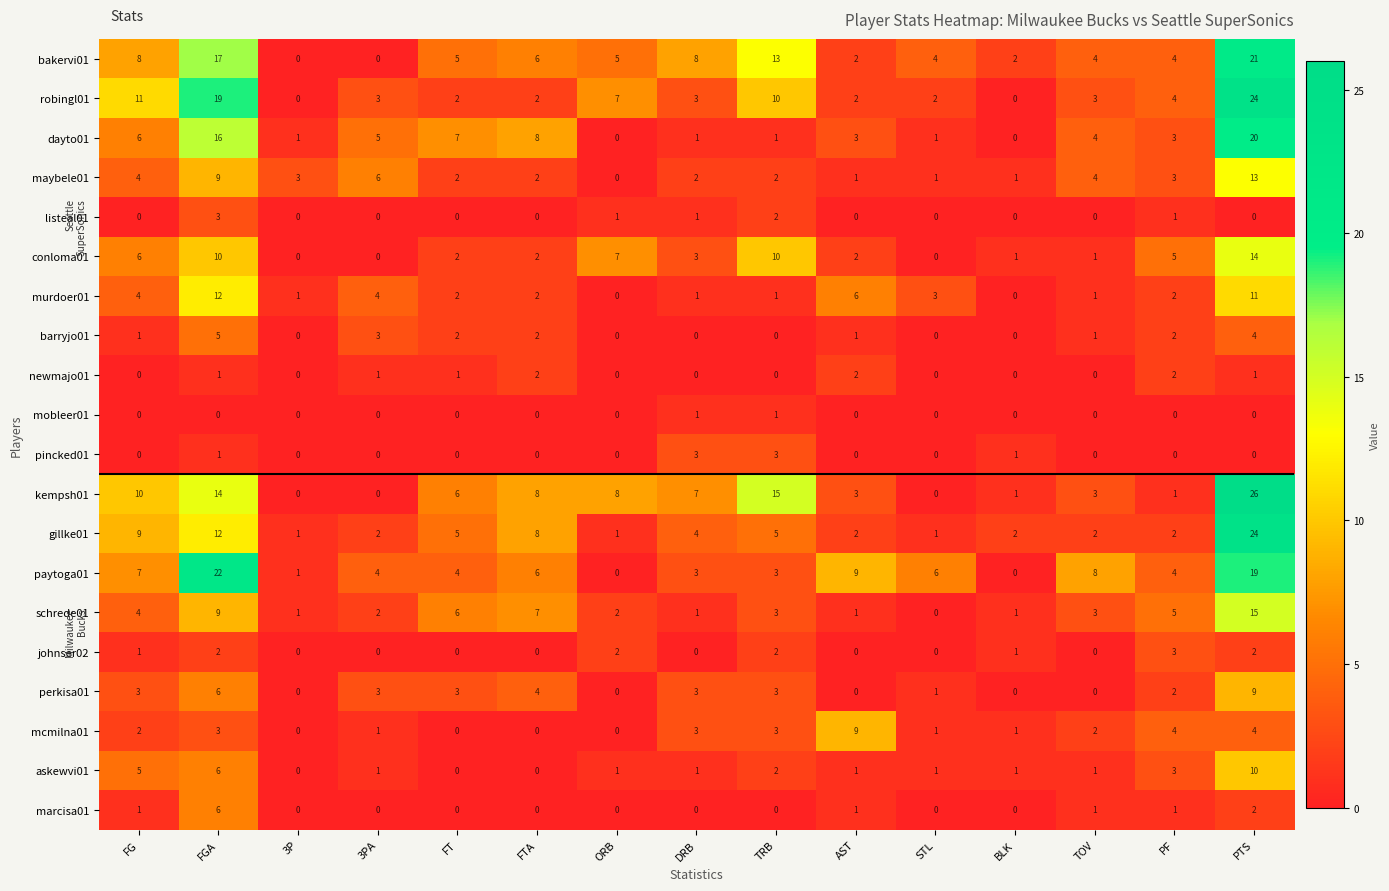

Count the newmajo01 values in the range 0 to 1.

12